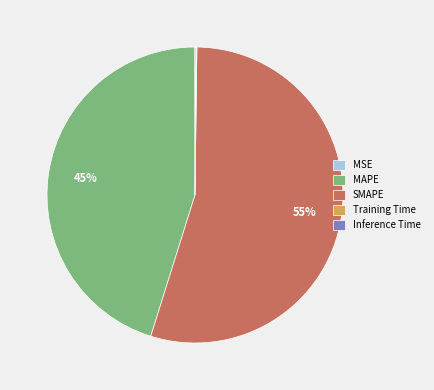

To the nearest percent, what percentage of the pie is SMAPE?

55%